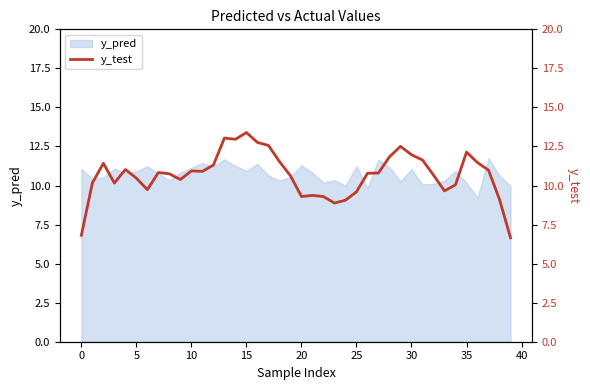

What is the maximum value for y_pred?

11.8